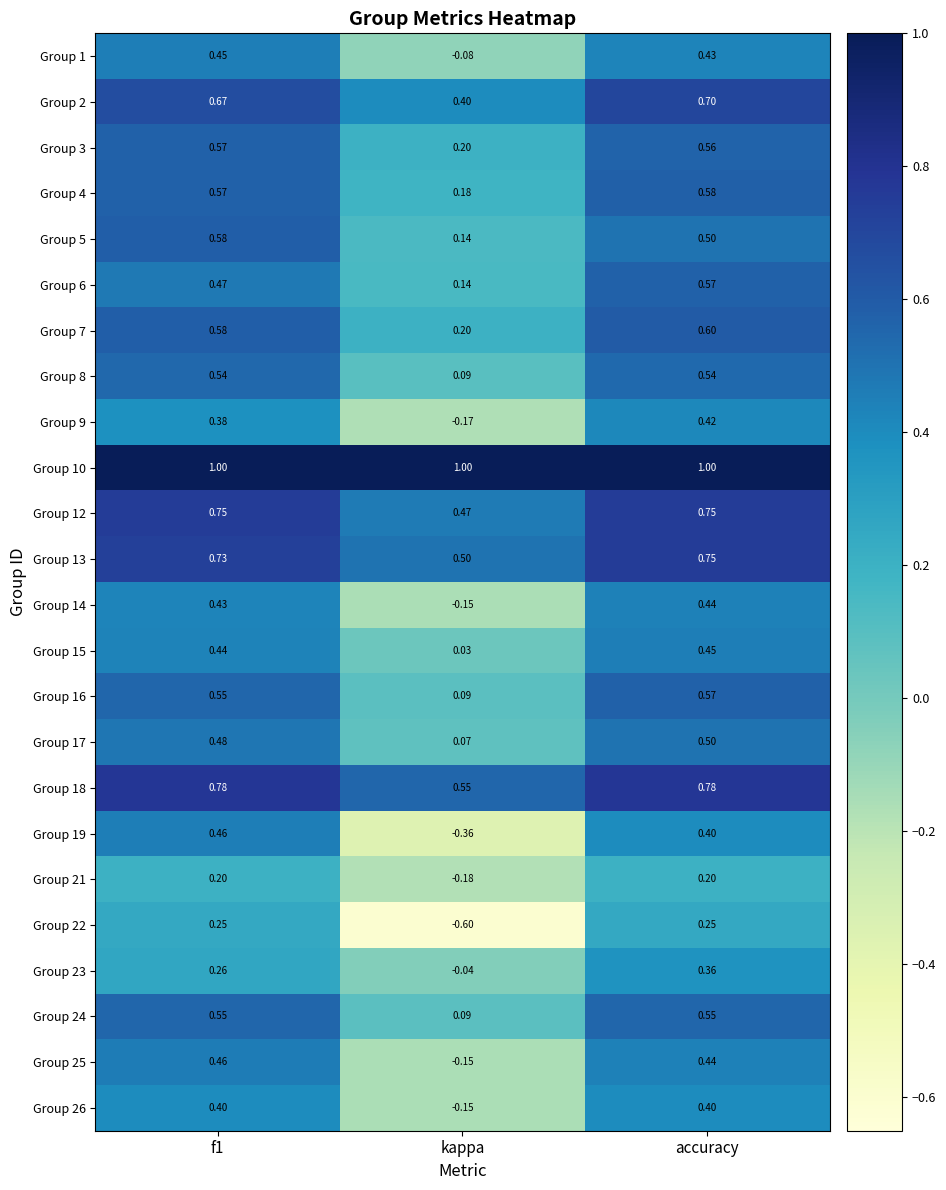

What is the spread (max minus min) of values at kappa?

1.6